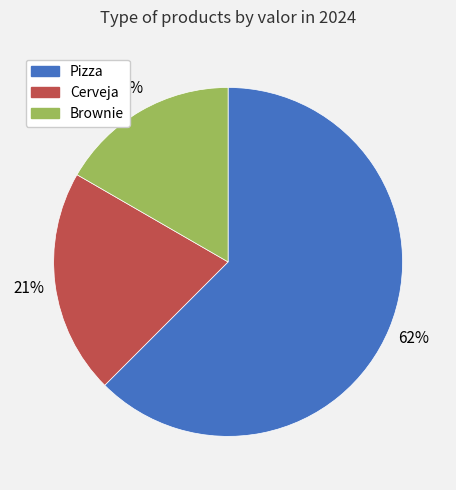

Combined, do Pizza and Cerveja account for over 50%?

Yes